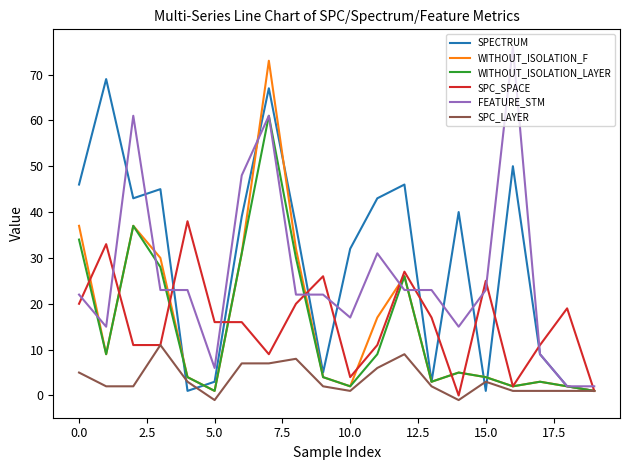

What is the maximum value for WITHOUT_ISOLATION_LAYER?

61